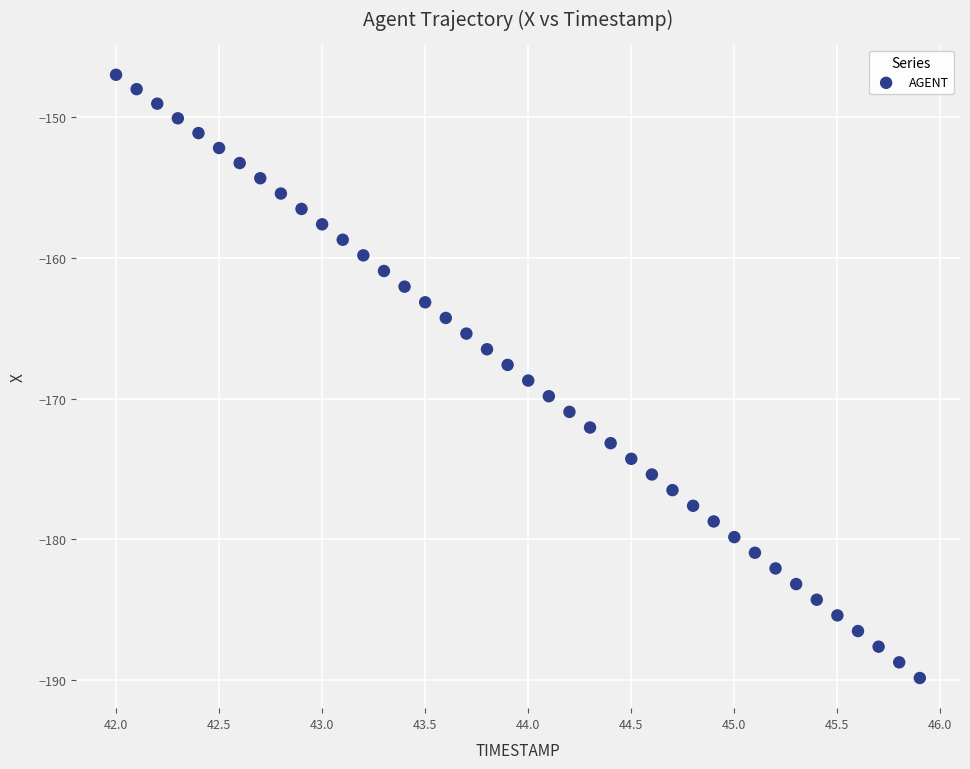

What is the range of X values (max minus min)?

3.9